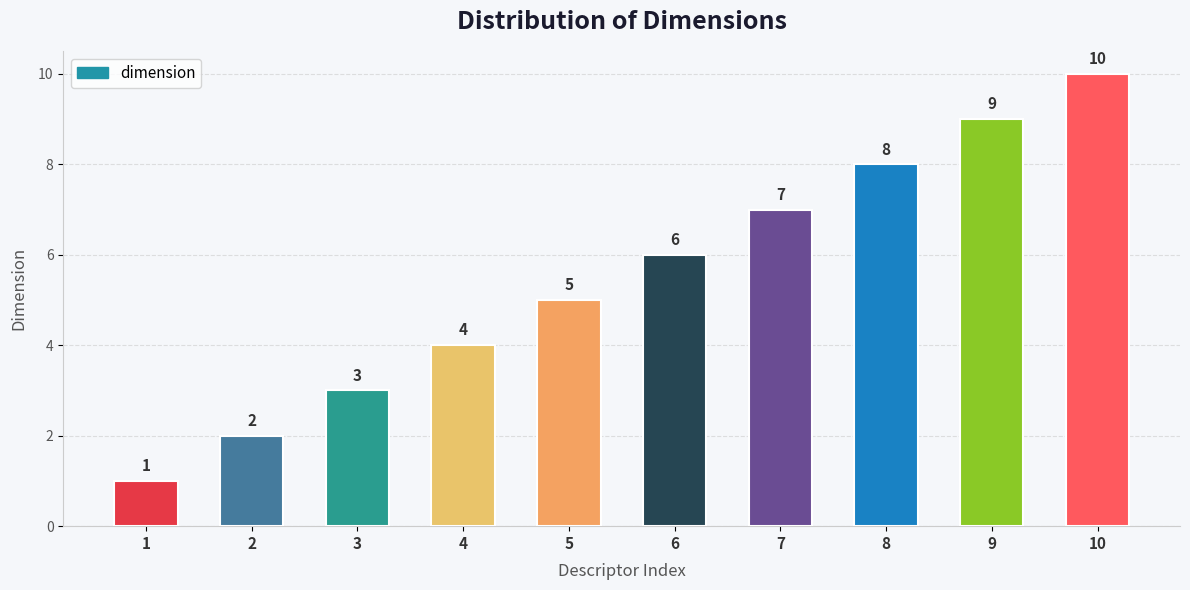

What is the ratio of the value at 2 to the value at 1?

2.0